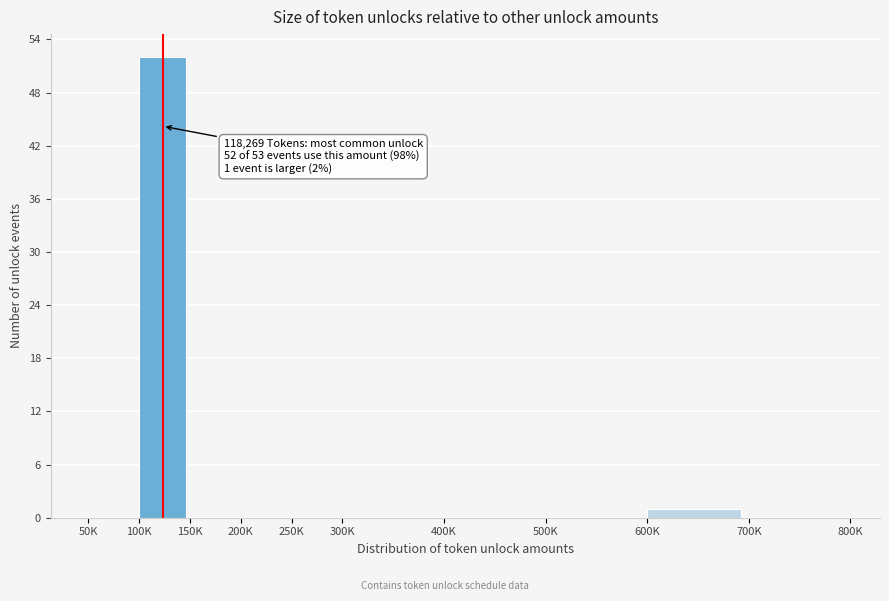

Reading left to right, what are all the values shown in this chart?

50K=0	100K=52	150K=0	200K=0	250K=0	300K=0	400K=0	500K=0	600K=1	700K=0